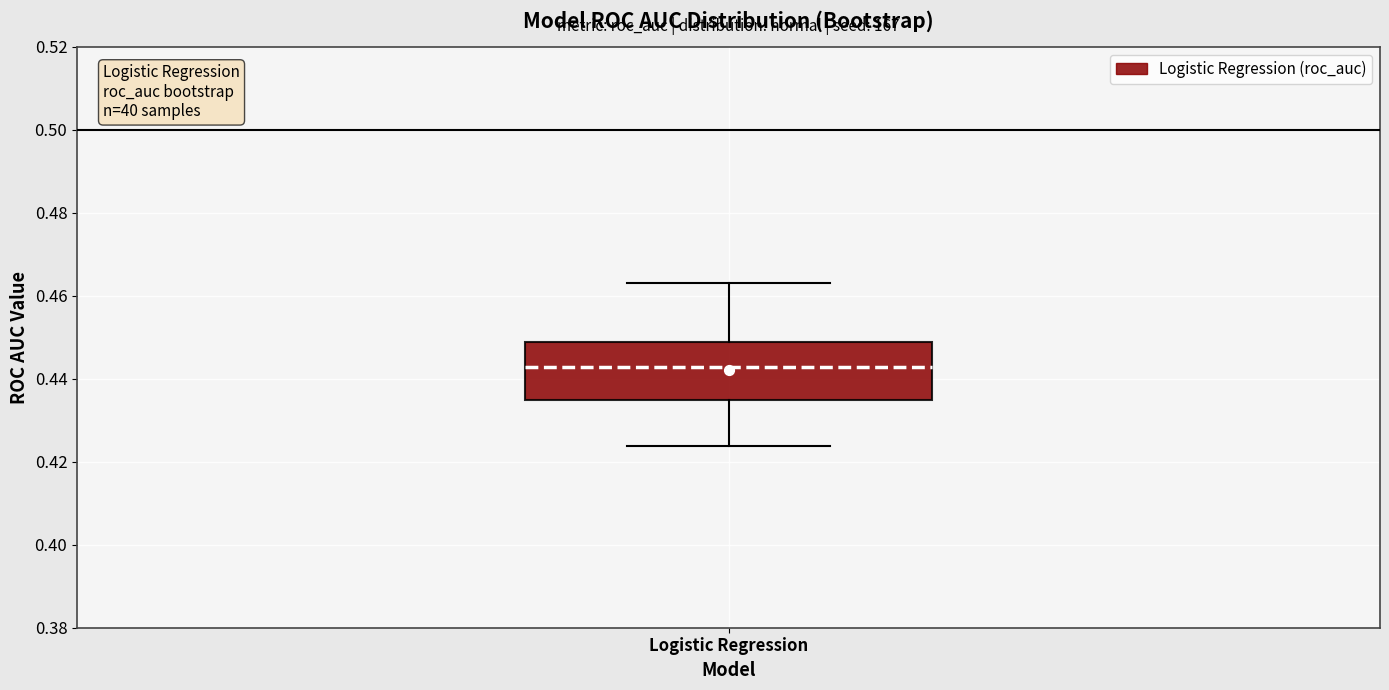

Where does the lower whisker of the box for Logistic Regression end on the y-axis? The values are not printed on the chart, so give them approximately, as read against the axis.

0.424